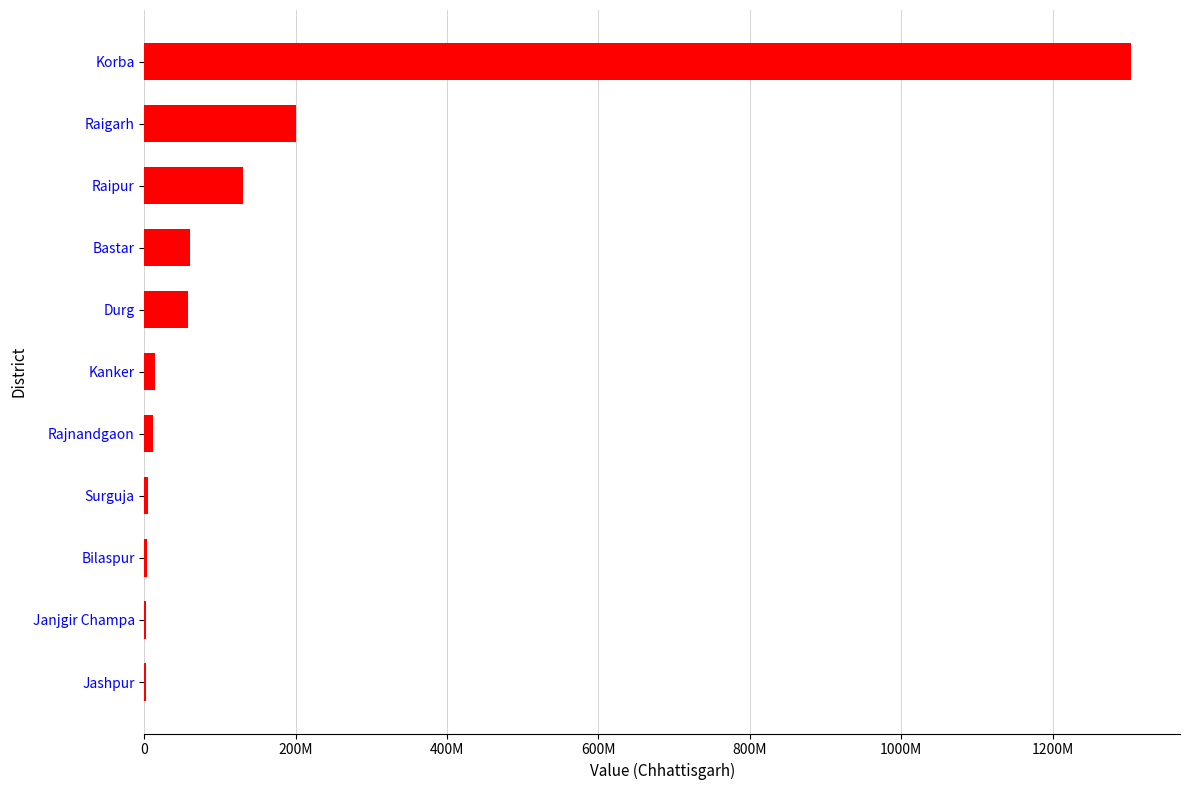

What is the difference between the second highest and minimum values?

197715885